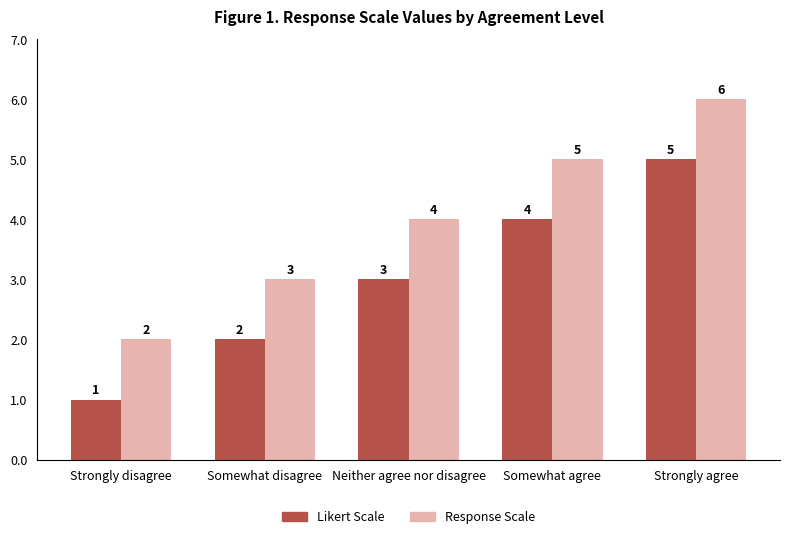

What value does the Likert Scale series have at Strongly disagree?

1